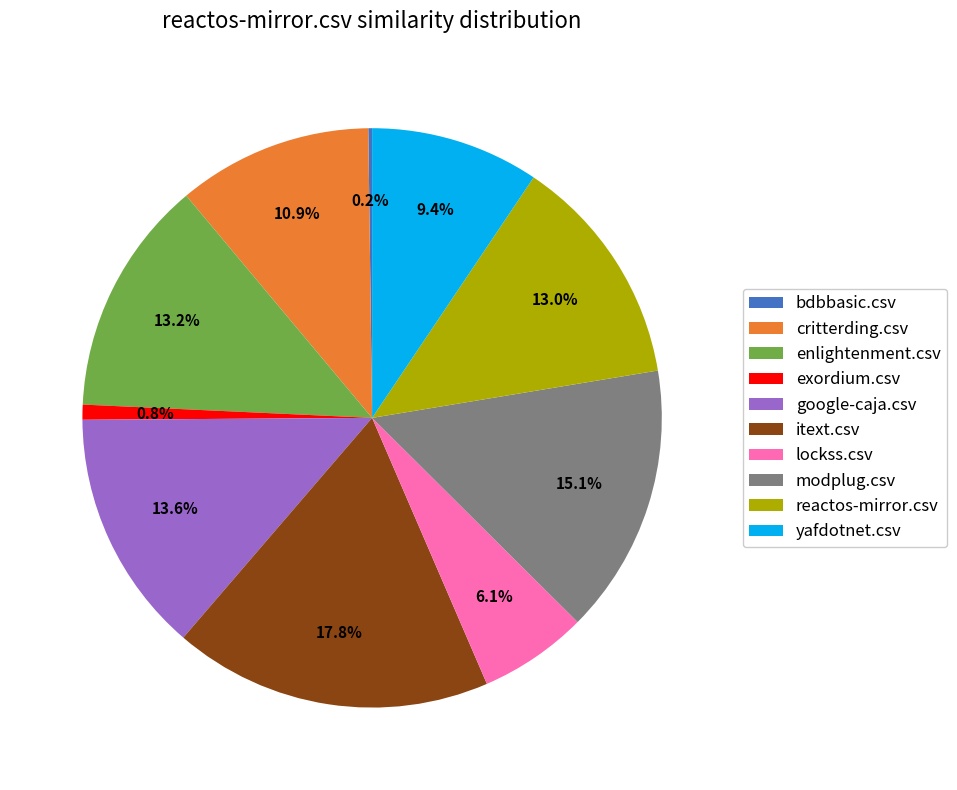

What percentage is NOT represented by yafdotnet.csv?

90.6%